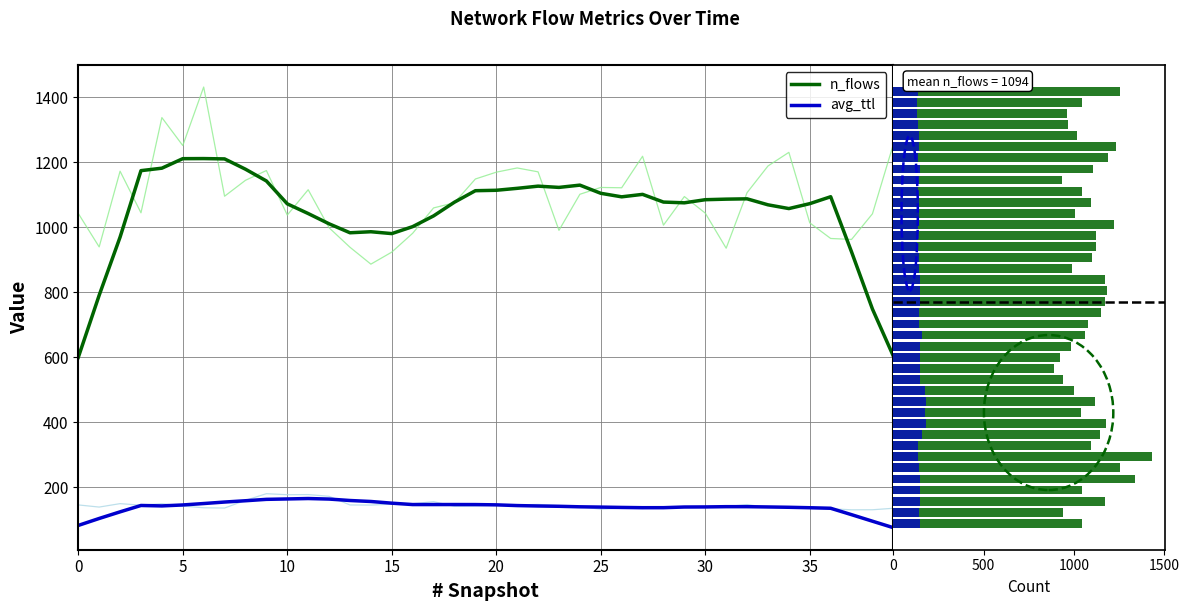

At how many categories does at least one series exceed 152?

40